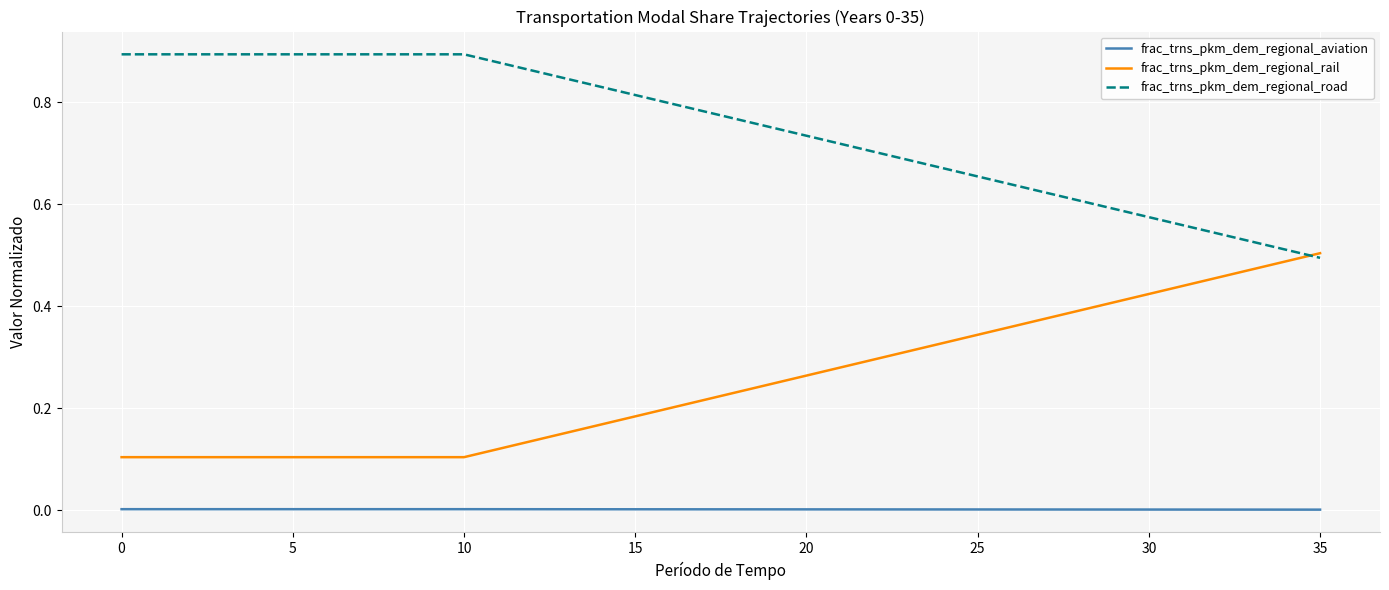

True or false: frac_trns_pkm_dem_regional_rail and frac_trns_pkm_dem_regional_aviation intersect in this chart.

False